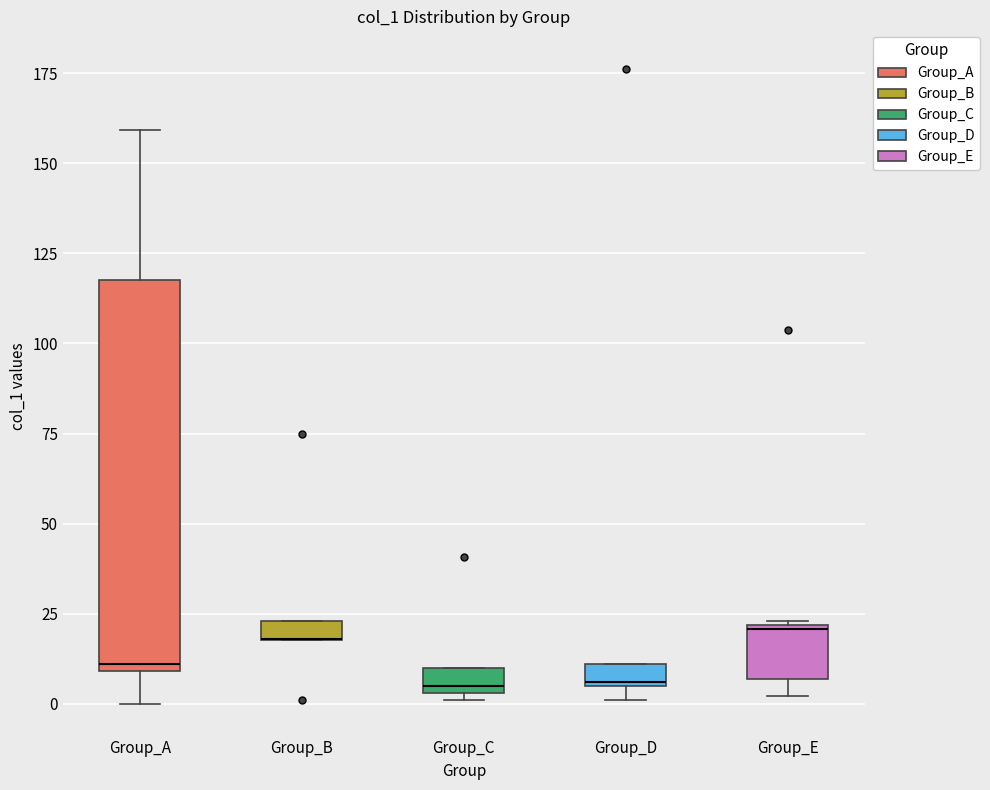

Which box is the tallest, from its lower edge to its upper edge?

Group_A